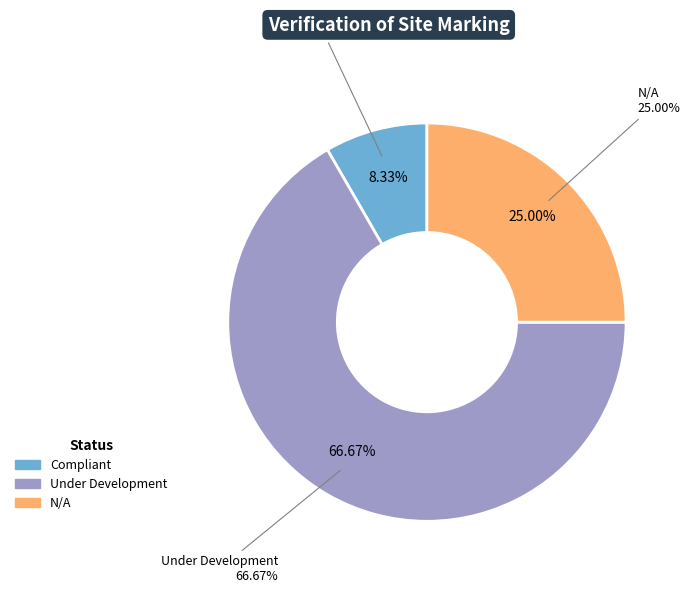

To the nearest percent, what portion does Compliant represent?

8%